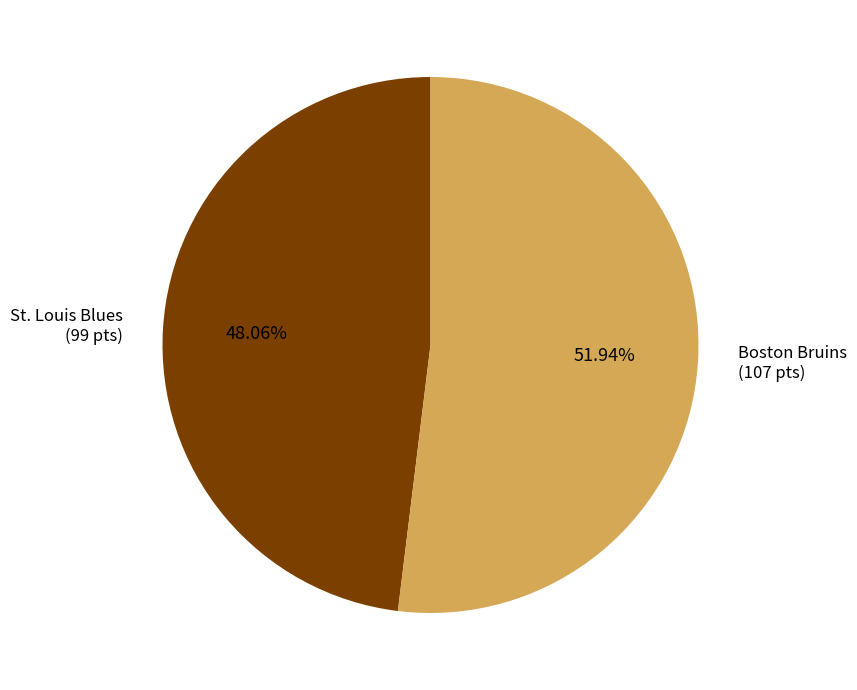

Which category has the biggest portion of the pie?

Boston Bruins